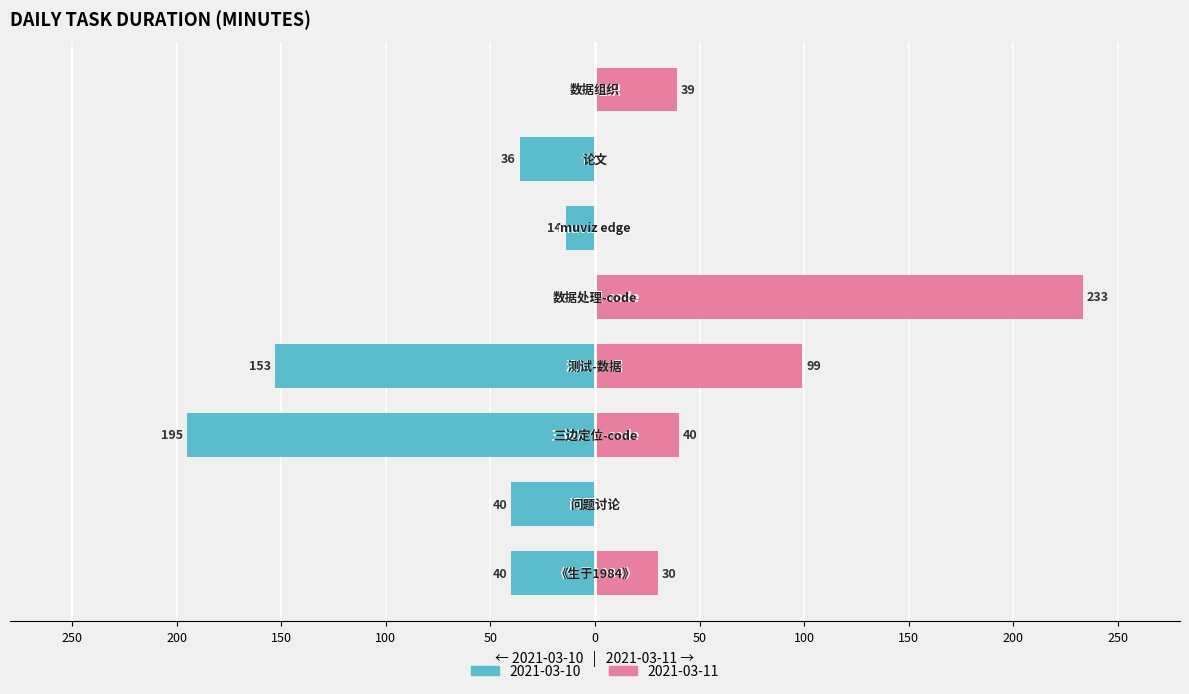

Reading left to right, extract all data points from this chart.

2021-03-10: -40	-40	-195	-153	0	-14	-36	0
2021-03-11: 30	0	40	99	233	0	0	39